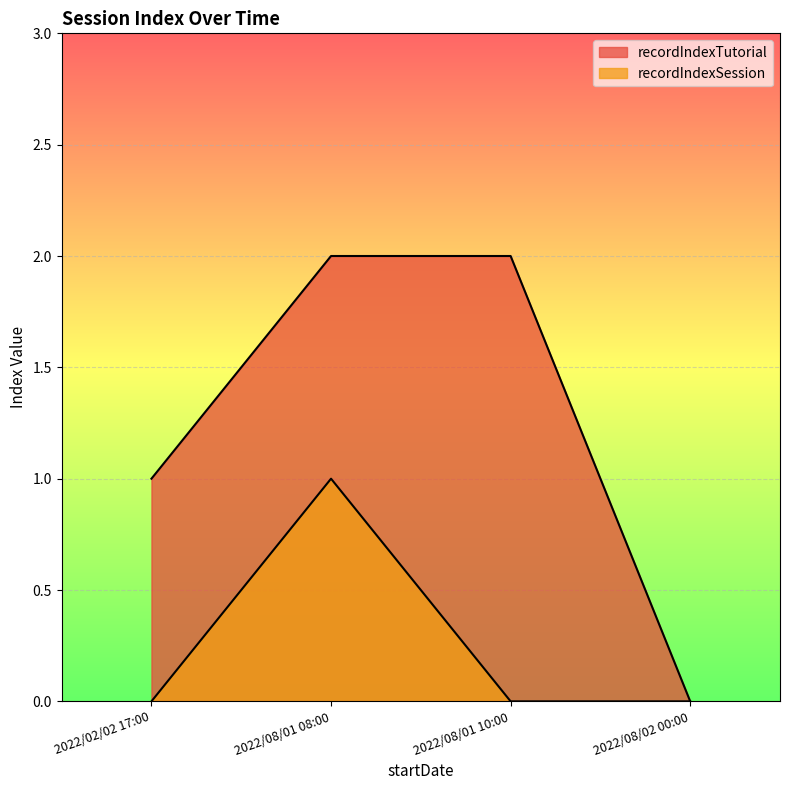

What is the difference between the maximum and second lowest values in the recordIndexSession series?

1